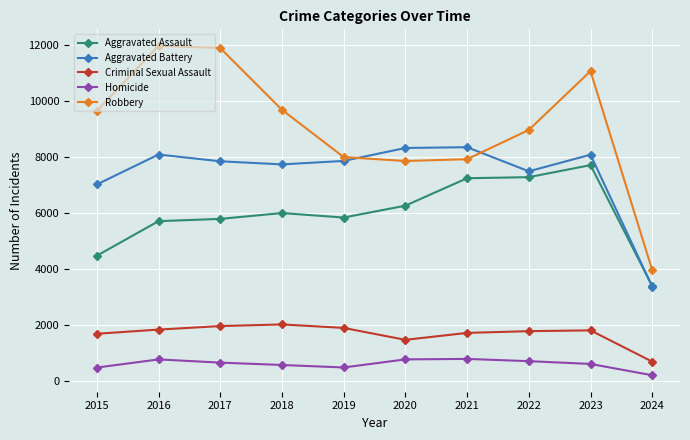

True or false: Aggravated Assault has a value of 3402 at 2024.

True